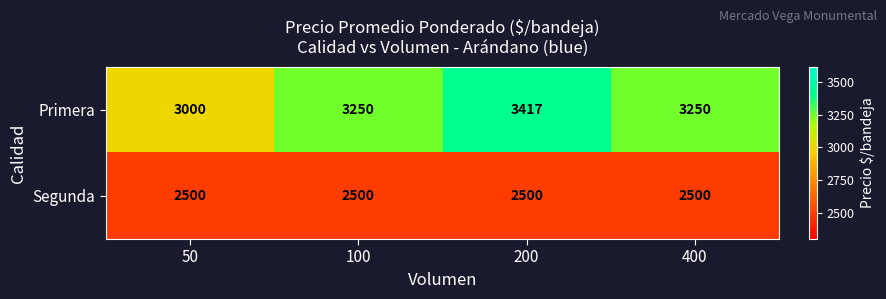

What is the difference between the highest and lowest values at 100?

750